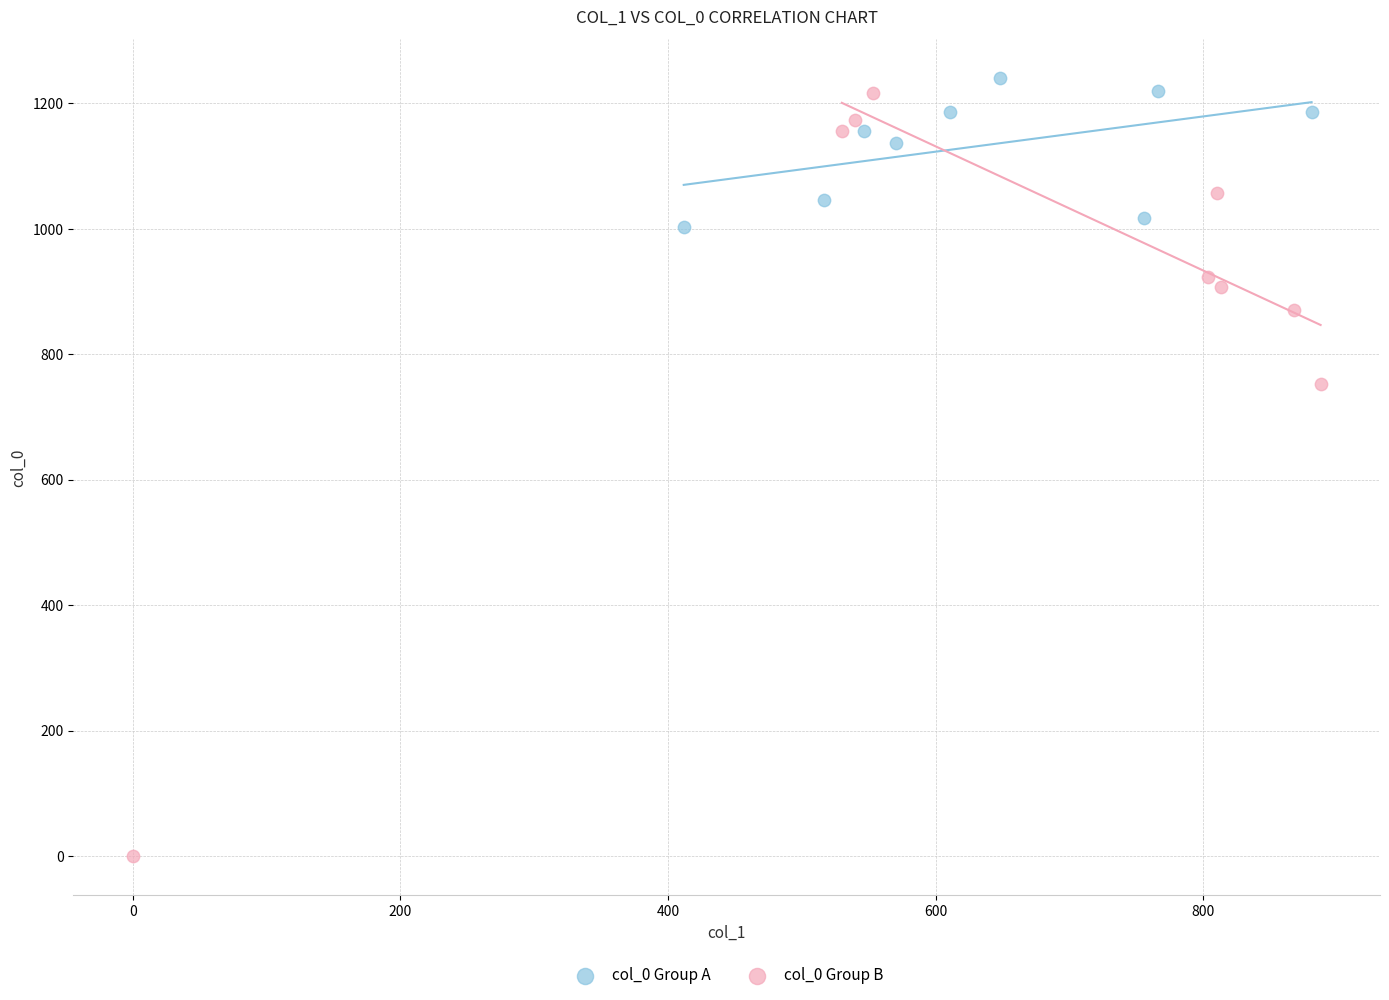

Which series has the widest spread of Y values?

col_0 Group B